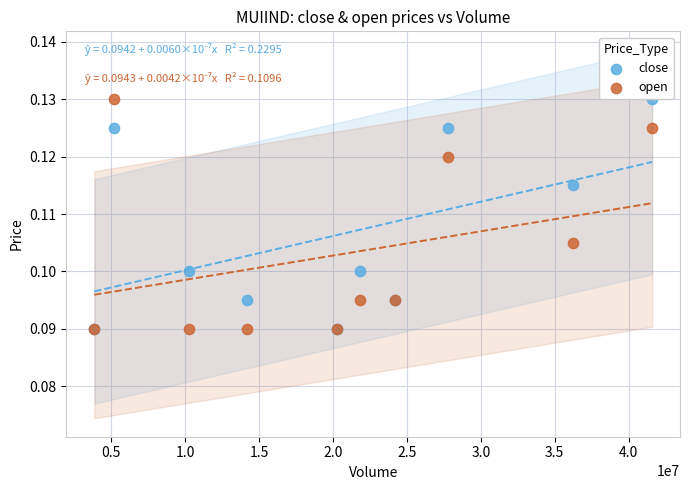

What are all the series names shown in the legend?

close, open